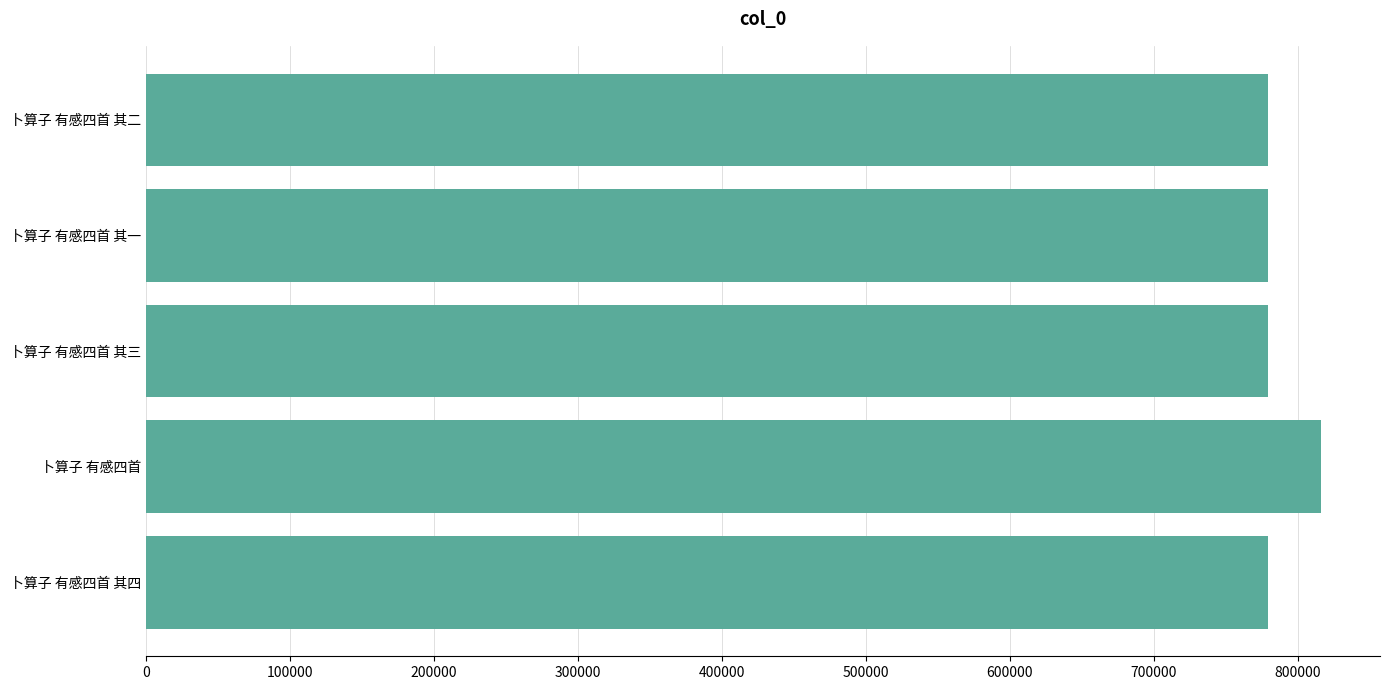

What is the sum of all values?

3932021